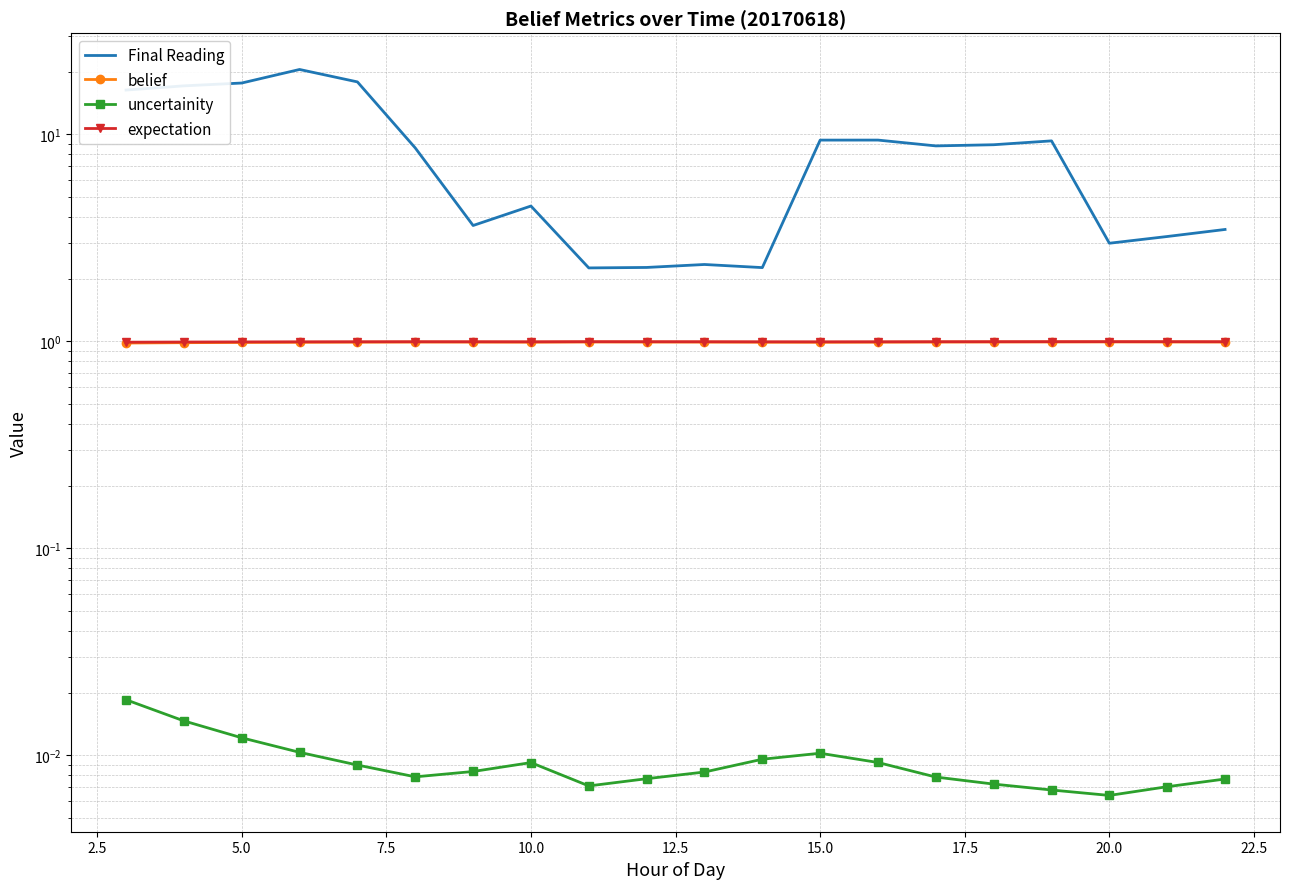

The value of belief at 12.5 is 1.0. True or false?

True